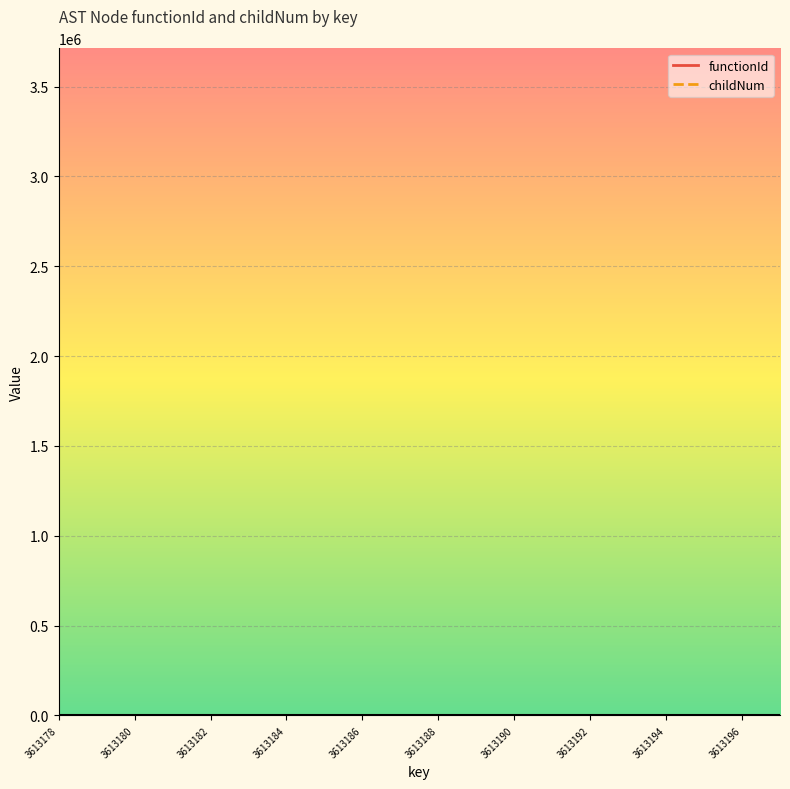

True or false: the data shows 1 at 3613187.

False